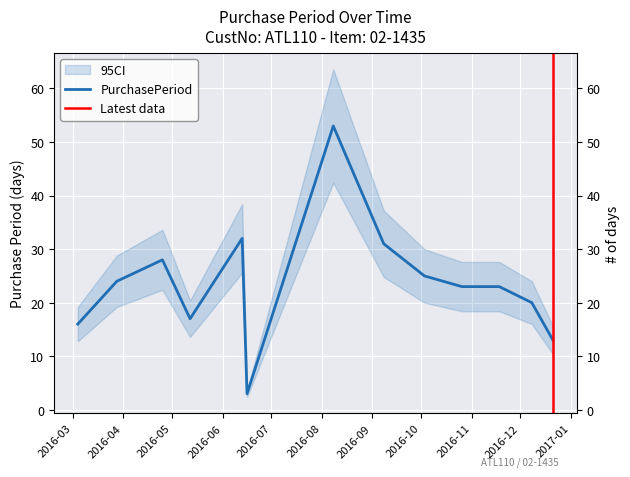

What is the label of the 4th point from the left?

2016-05-12